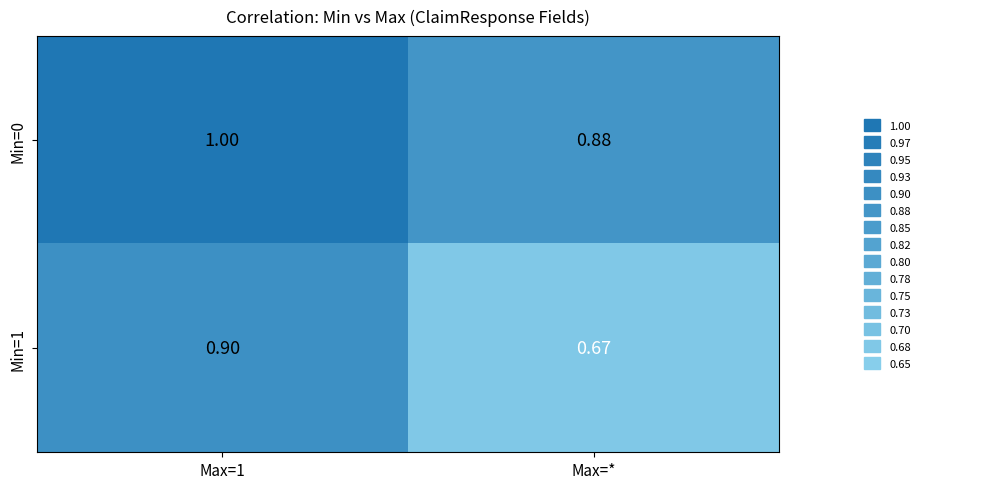

Which category has the lowest value in the Min=0 series?

Max=*